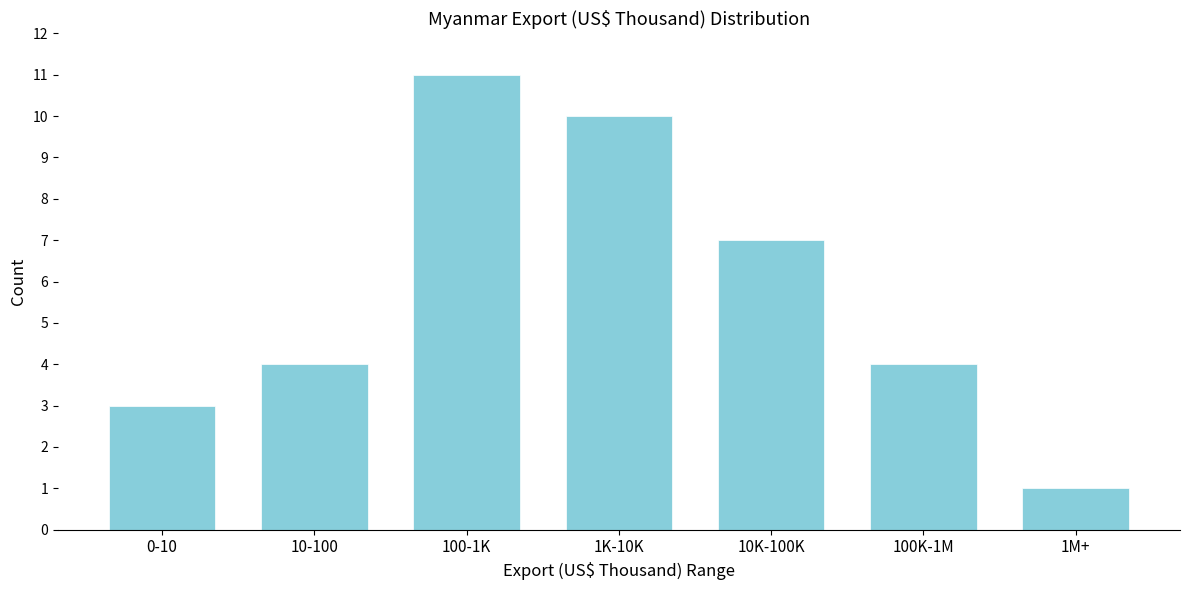

Reading right to left, transcribe all the data shown in this chart.

1	4	7	10	11	4	3